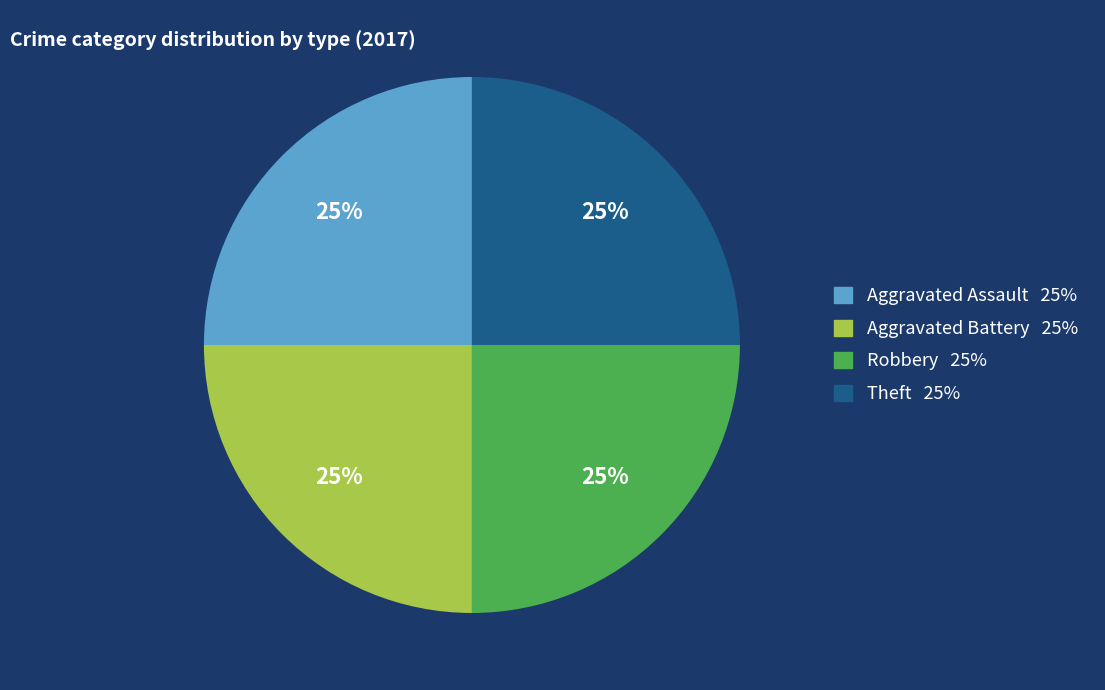

To the nearest percent, what is the average slice percentage?

25%